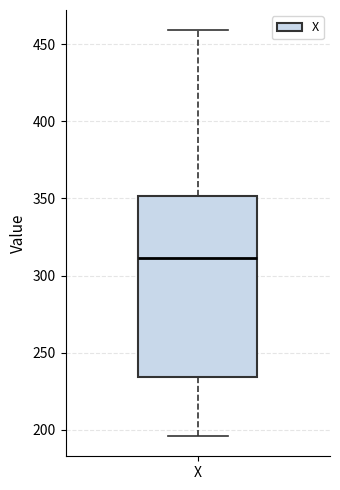

Transcribe this box plot: give where the median line is, the range the box spans, and where the two whiskers end, as read against the y-axis. The values are not printed on the chart, so give them approximately, as read against the axis.

median 310, box 235 to 350, whiskers 195 to 460